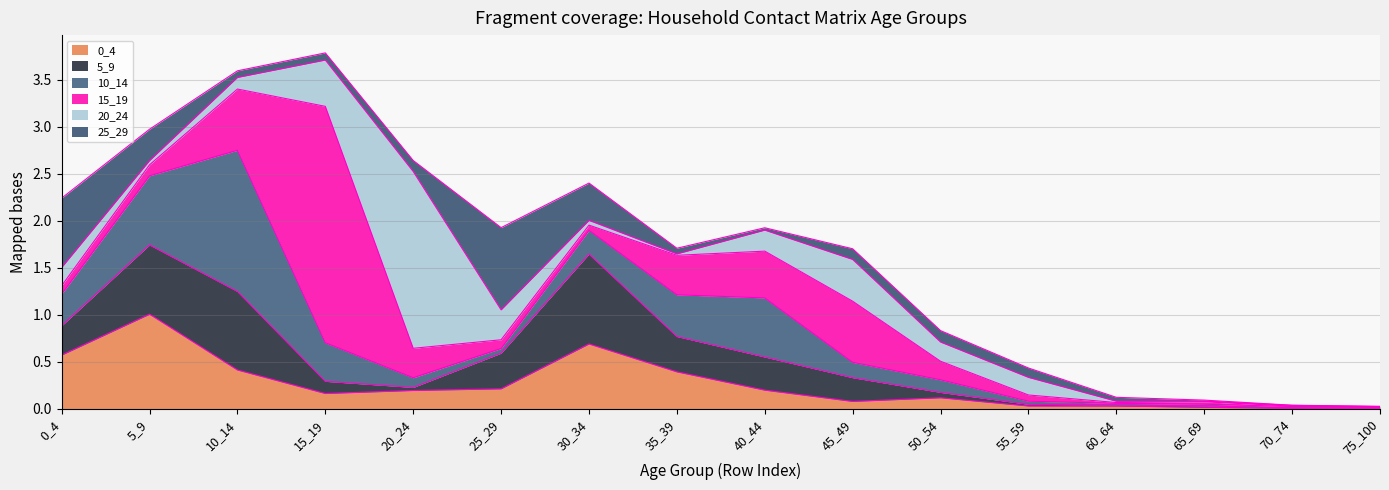

What is the difference between the maximum and minimum values in the 0_4 series?

1.0